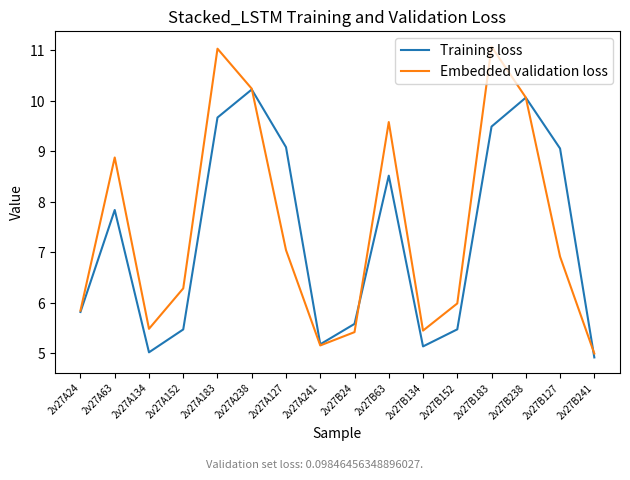

True or false: Training loss has a value of 2.5 at 2v27A63.

False